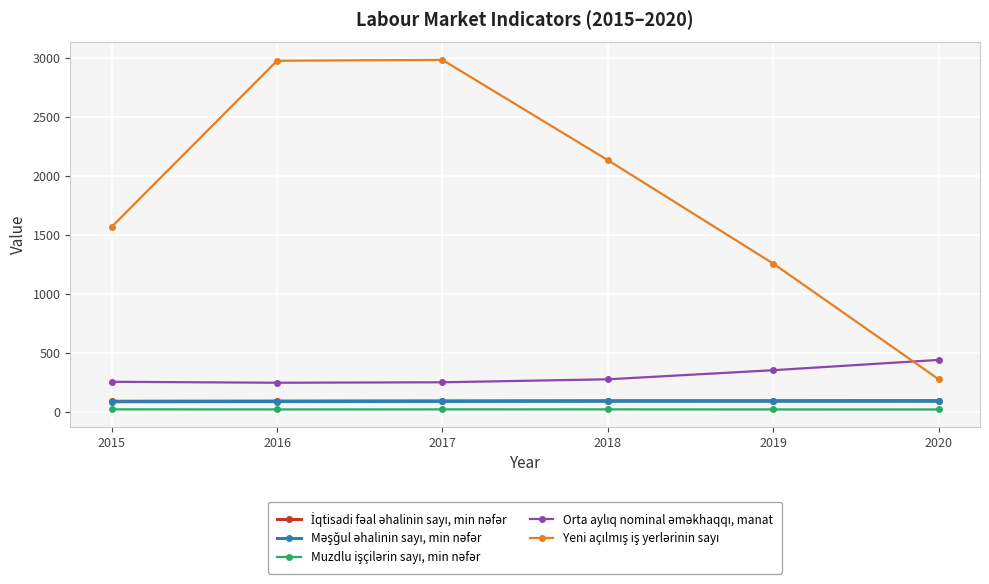

At how many categories does at least one series exceed 2062?

3